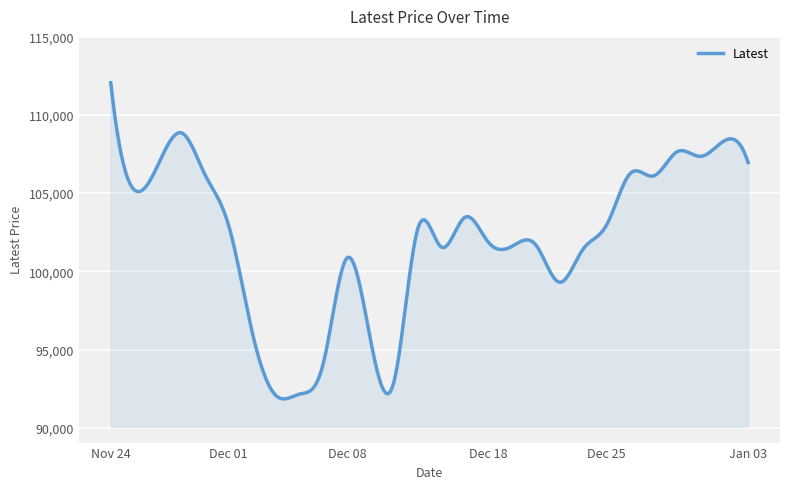

What is the minimum value shown in the chart?

91841.1